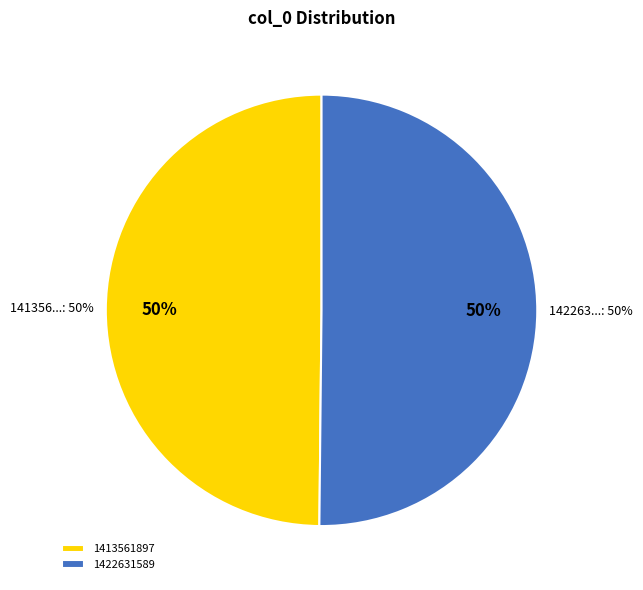

How many slices are in this pie chart?

2